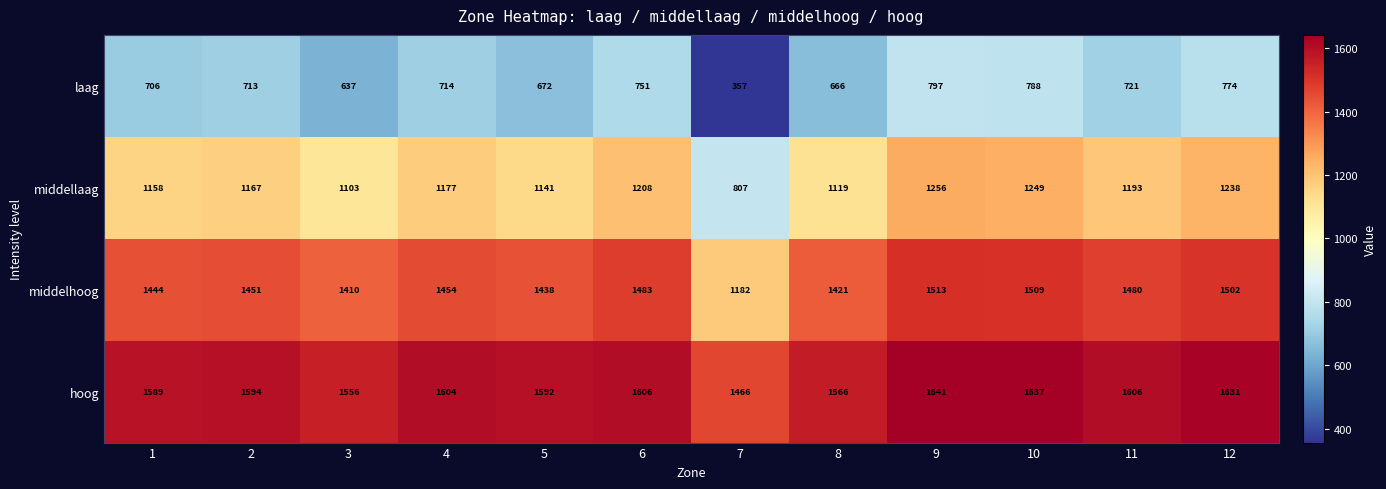

What is the average value of the middelhoog series?

1441